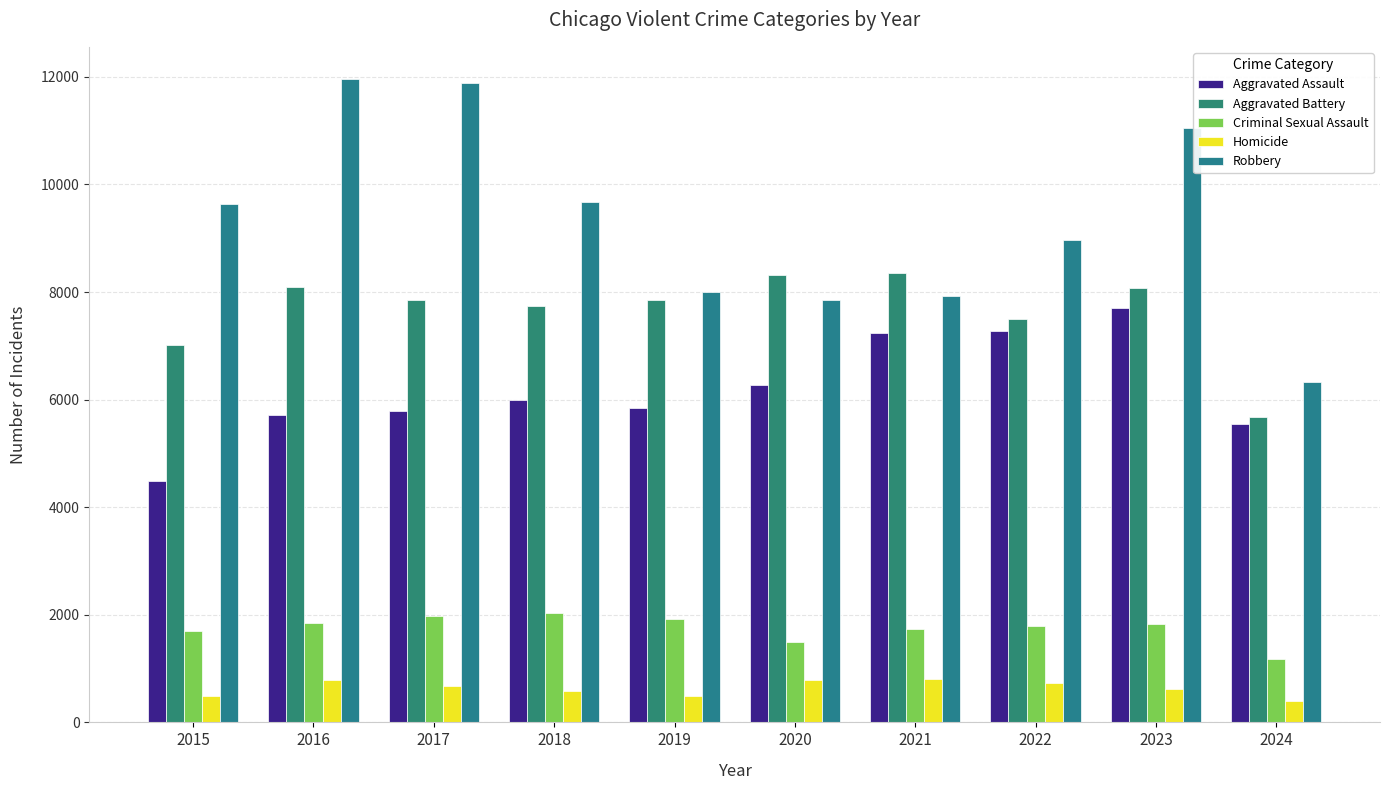

Does the chart contain any negative values?

No